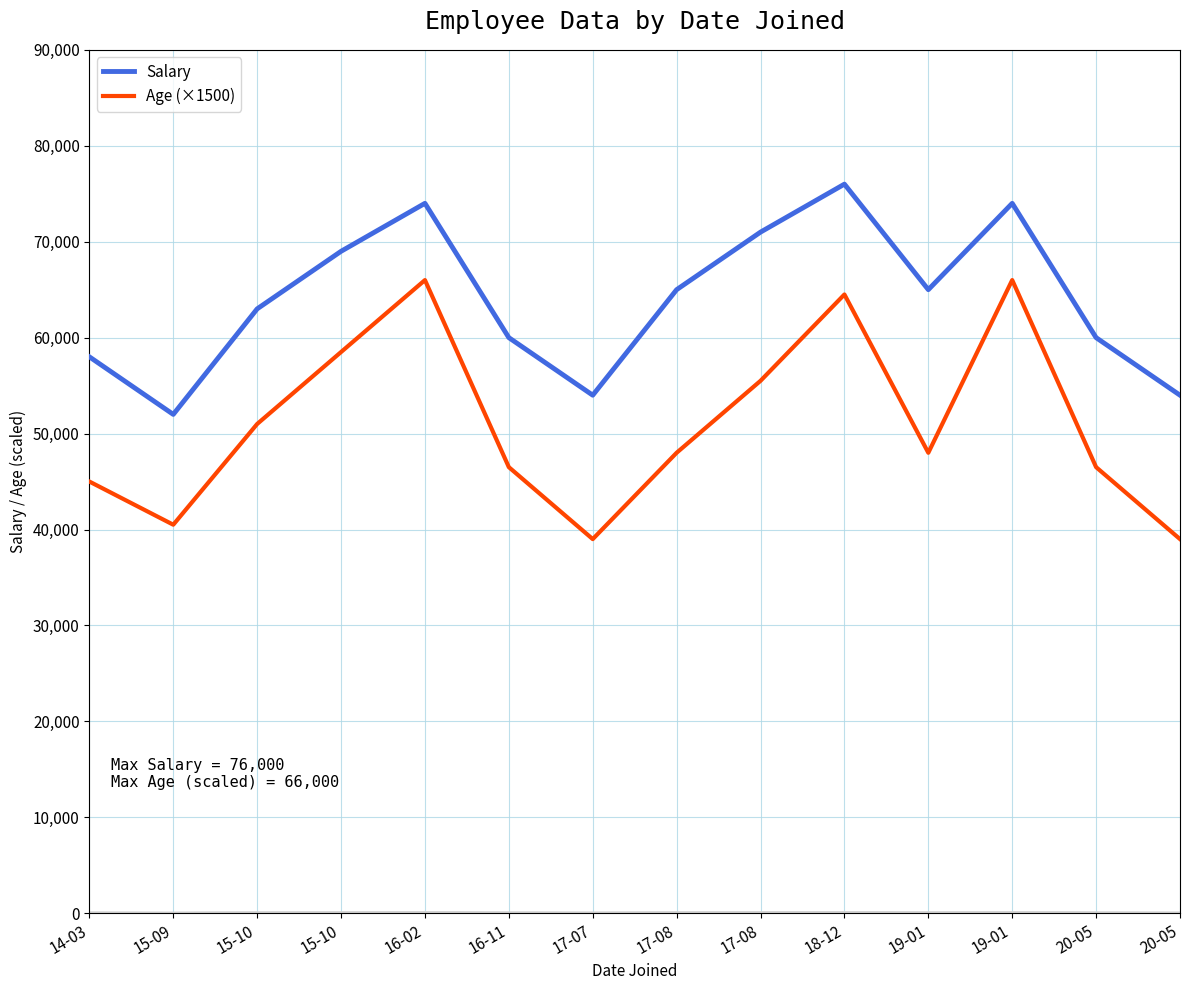

At which label is Salary closest to 64000?

15-10